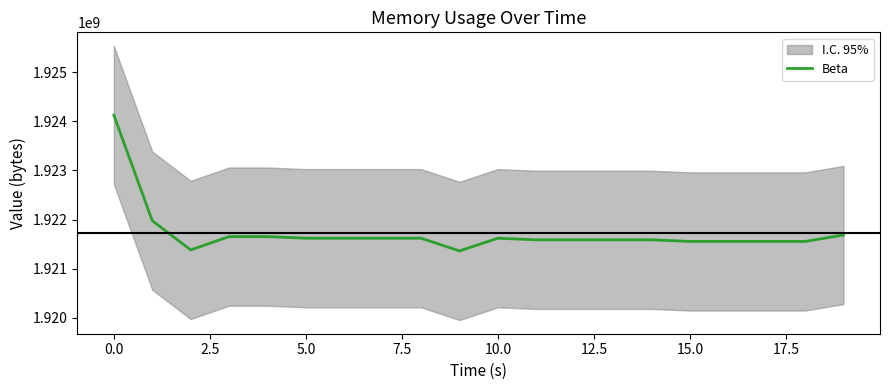

What is the label of the 10th point from the right?

10